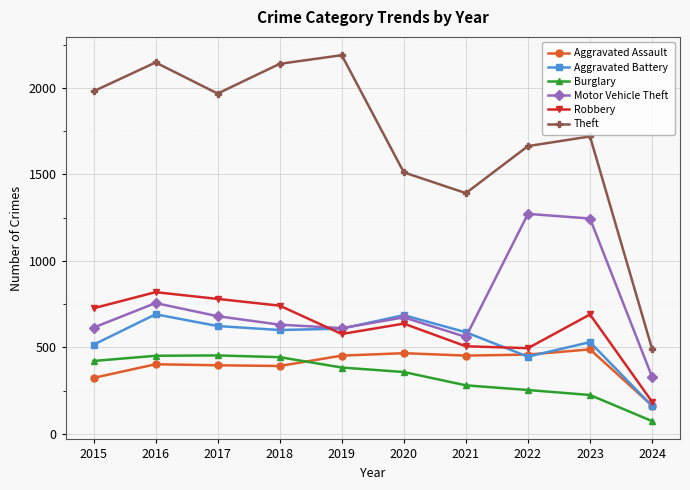

Between 2019 and 2021, which series saw the biggest shift?

Theft